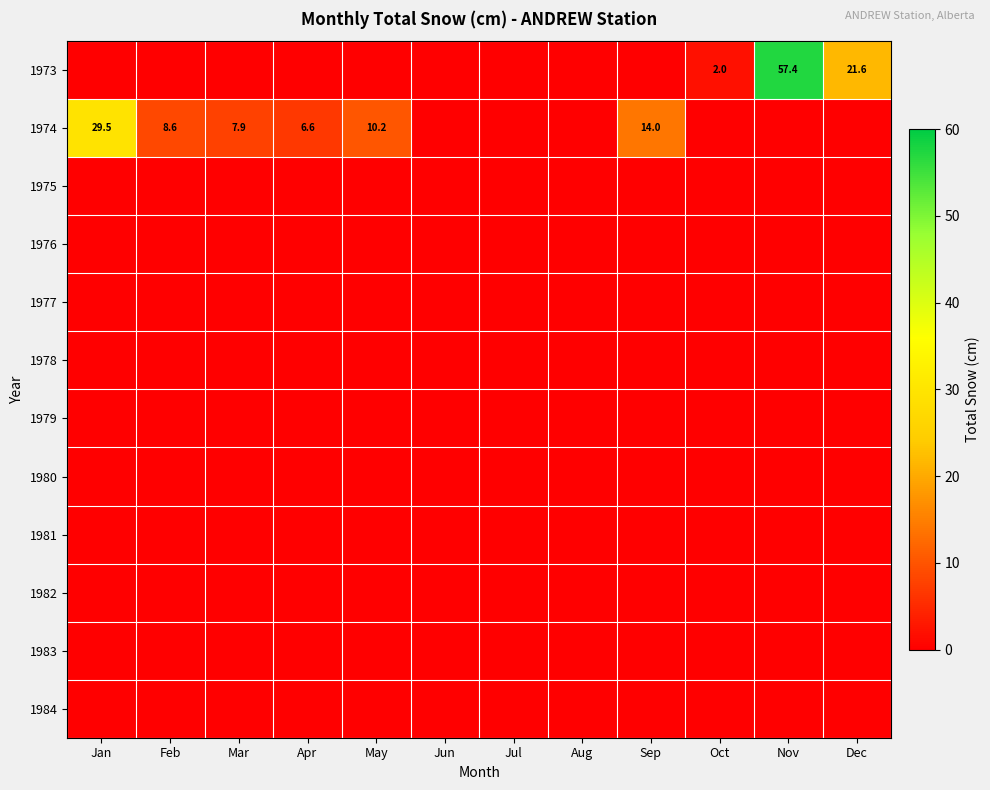

True or false: 1974 has a value of 12.8 at Feb.

False